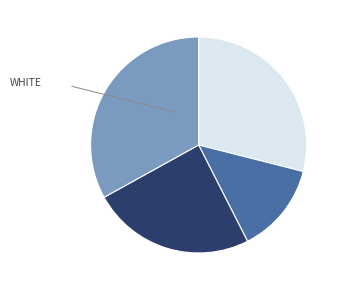

Is there a majority slice in this chart?

No